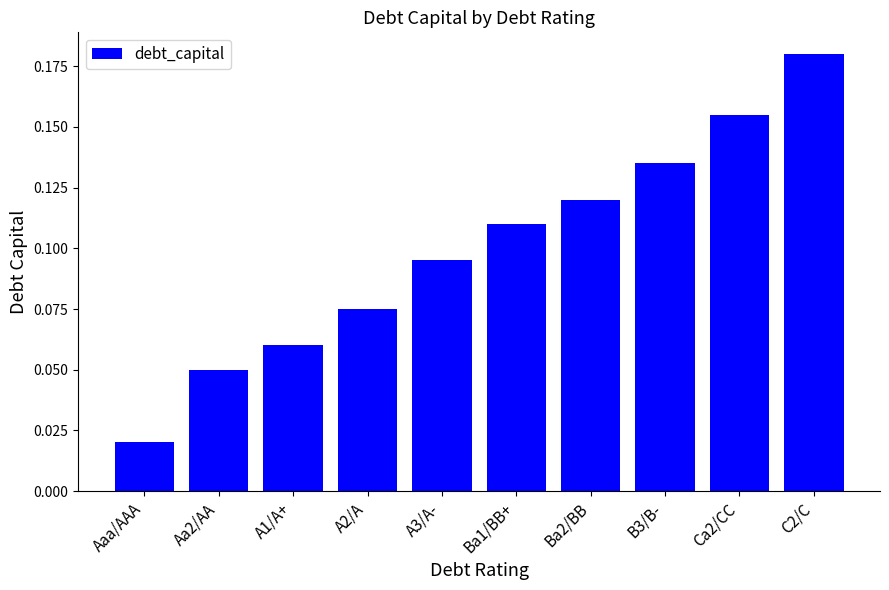

Count the number of data series in this chart.

1